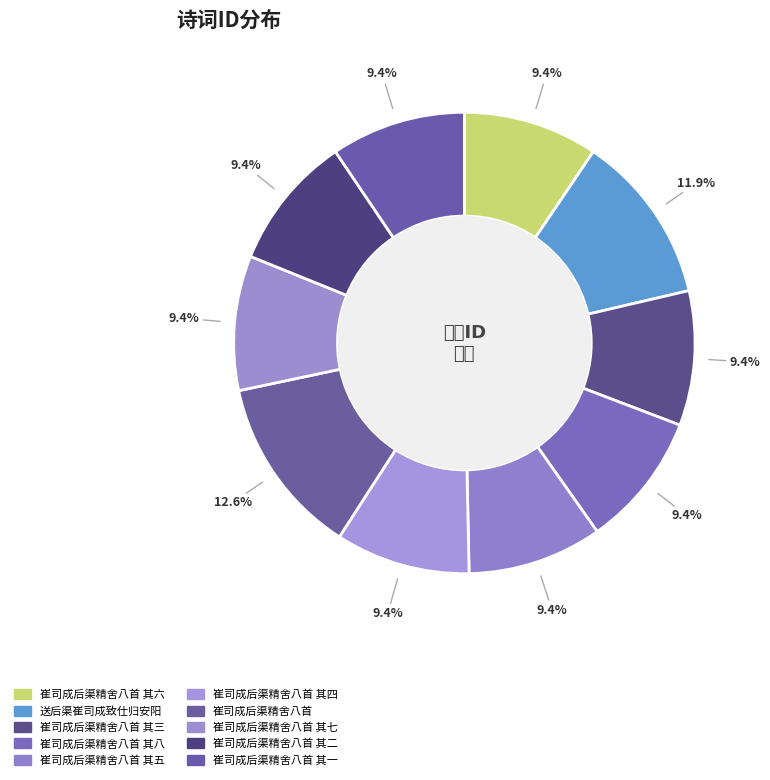

Does any single category account for the majority?

No